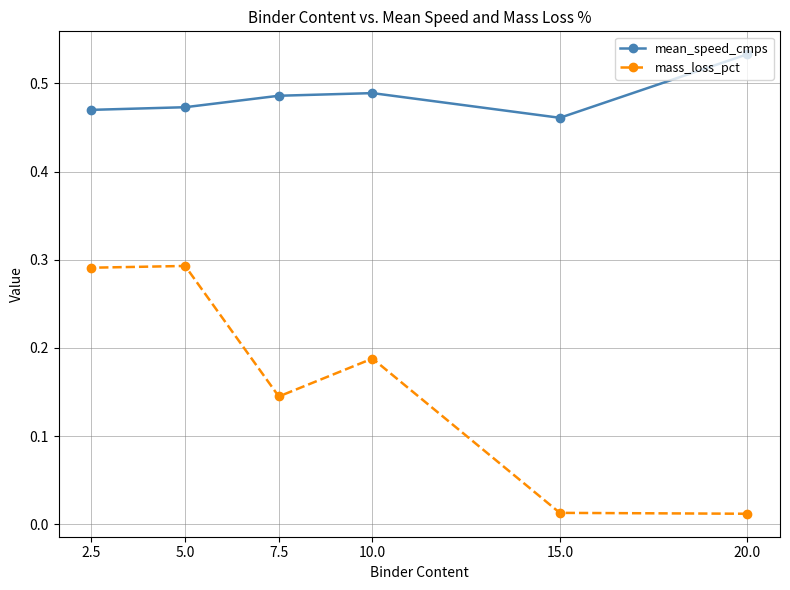

How many interior local peaks does the mass_loss_pct series have?

2